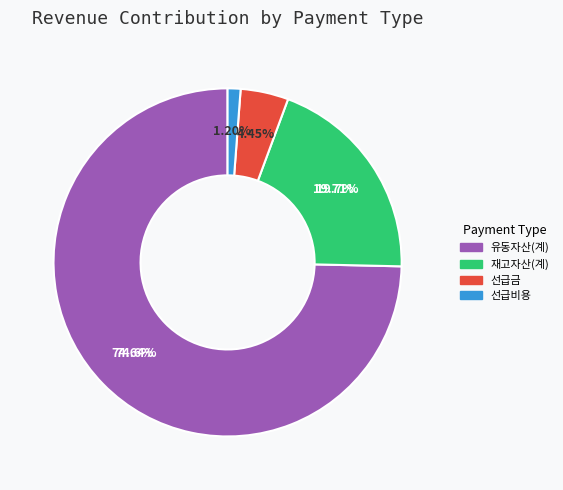

Is it true that 재고자산(계) is 20% of the pie?

True